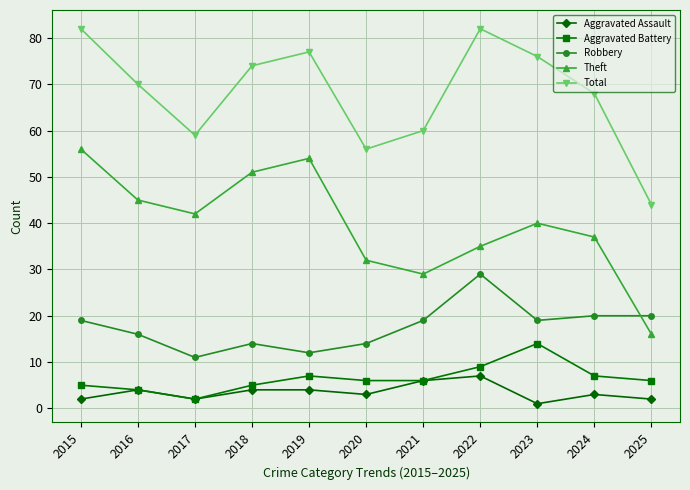

What is the difference between the Aggravated Battery values at 2019 and 2025?

1